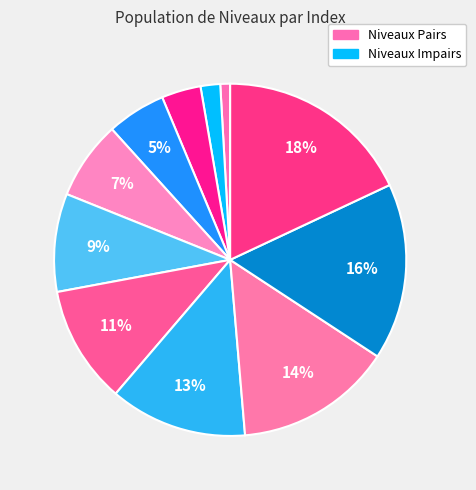

How many segments does this pie chart have?

11